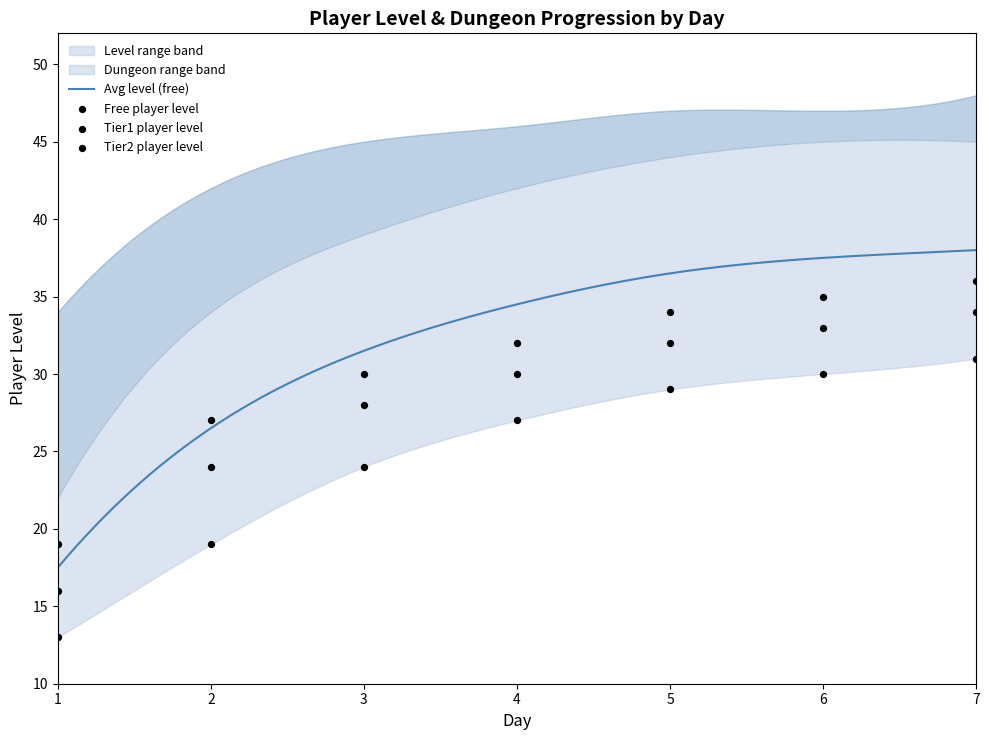

Which series contains the lowest Y value?

free_player_level